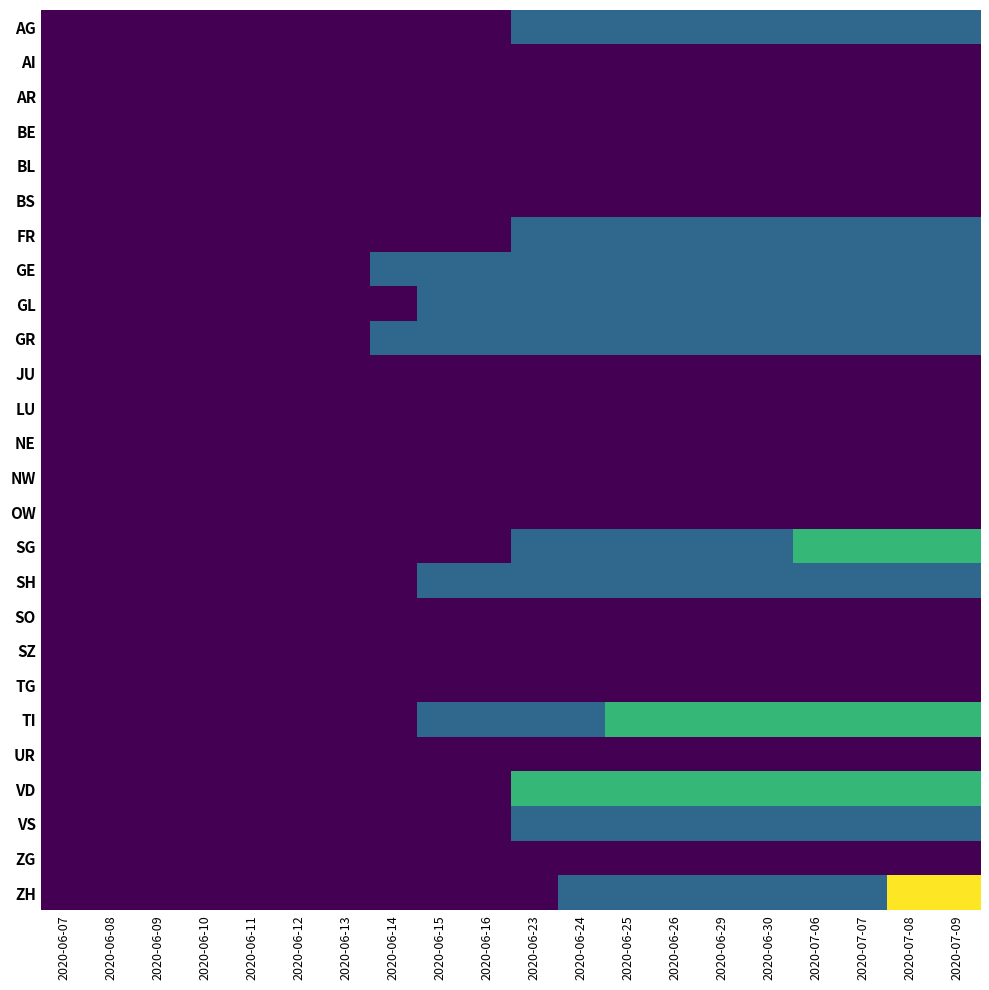

At 2020-07-08, list the series in order from largest to smallest.

ZH, SG, TI, VD, AG, FR, GE, GL, GR, SH, VS, AI, AR, BE, BL, BS, JU, LU, NE, NW, OW, SO, SZ, TG, UR, ZG